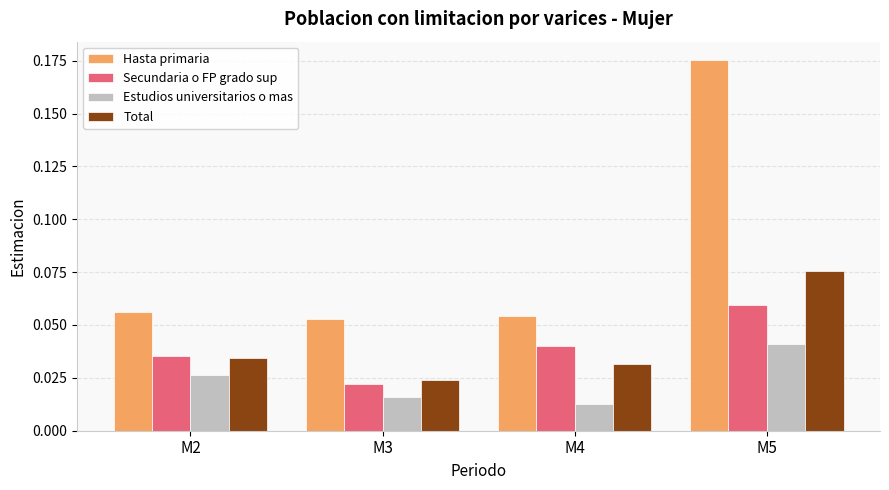

Rank the series by their maximum value, from highest to lowest.

Hasta primaria, Total, Secundaria o FP grado sup, Estudios universitarios o mas